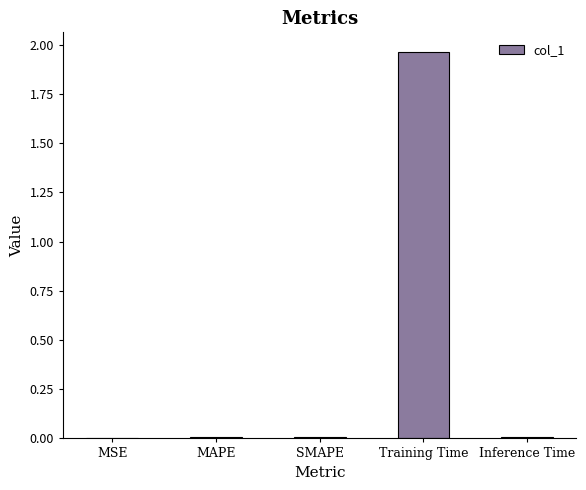

Are the bars horizontal?

No